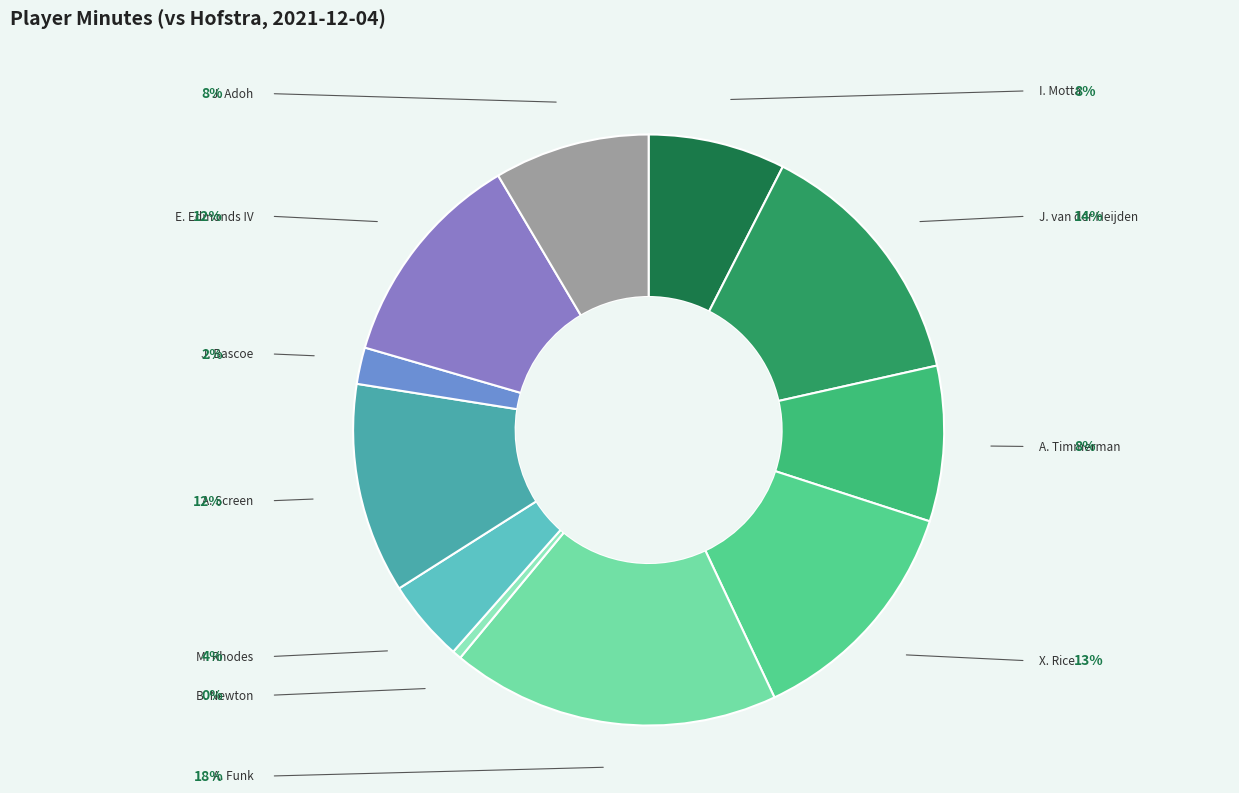

Does J. van der Heijden account for over 50% of the chart?

No